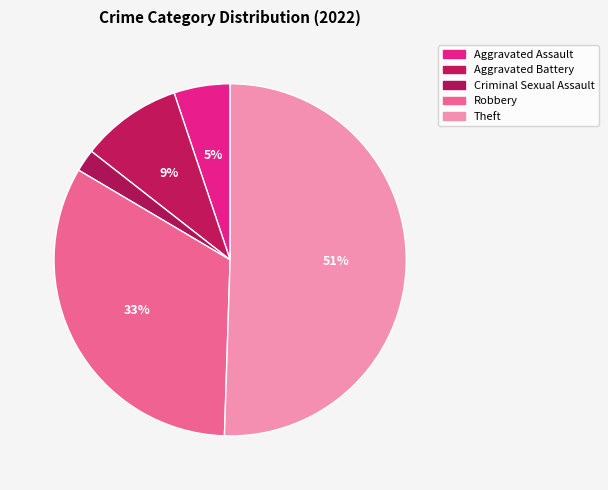

Count the number of slices in the pie.

5